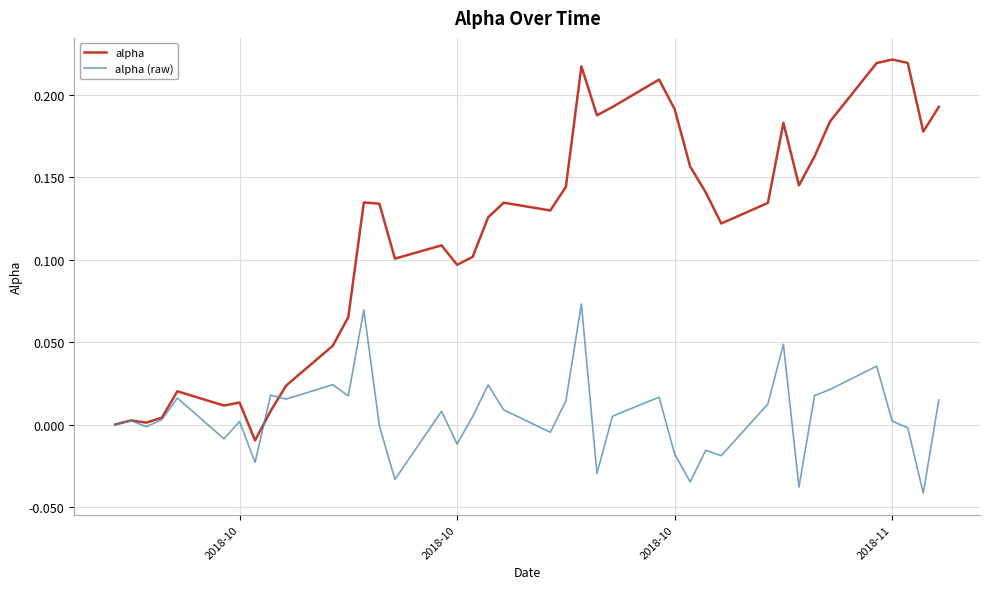

Rank the series by their maximum value, from highest to lowest.

alpha, alpha (raw)